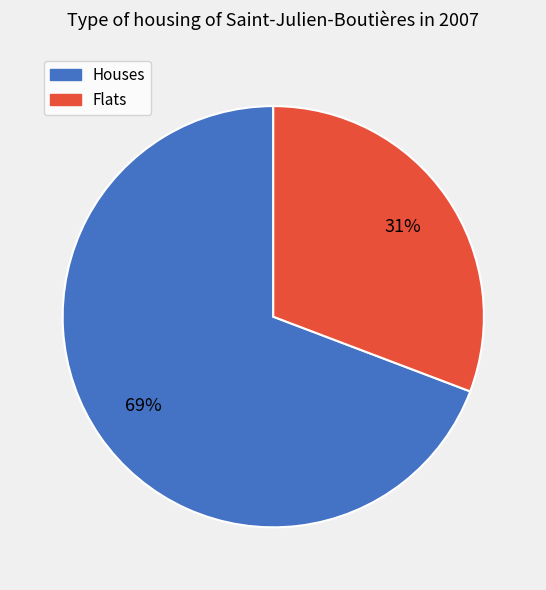

To the nearest percent, what percentage of the pie is Houses?

69%